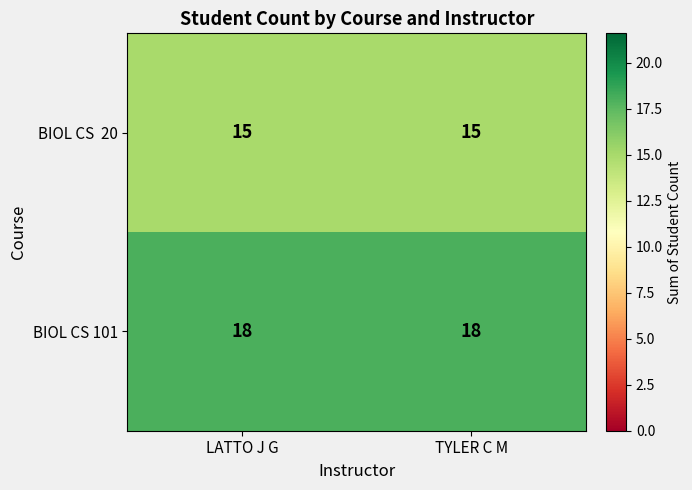

What is the total value across all series at TYLER C M?

33